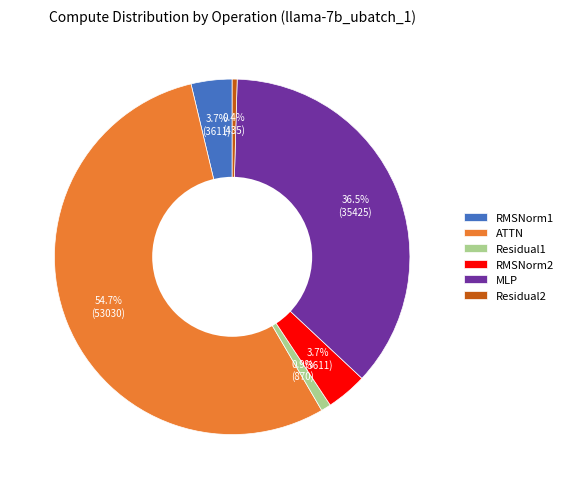

To the nearest percent, what is the combined percentage of Residual2 and RMSNorm1?

4%